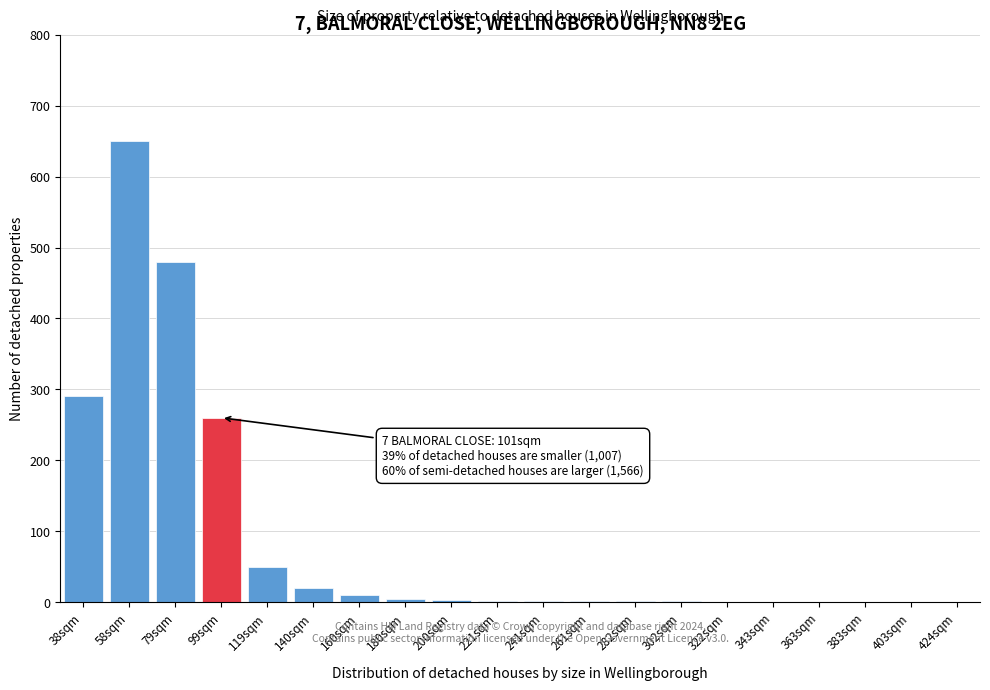

What is the change in value from 58sqm to 343sqm?

-650